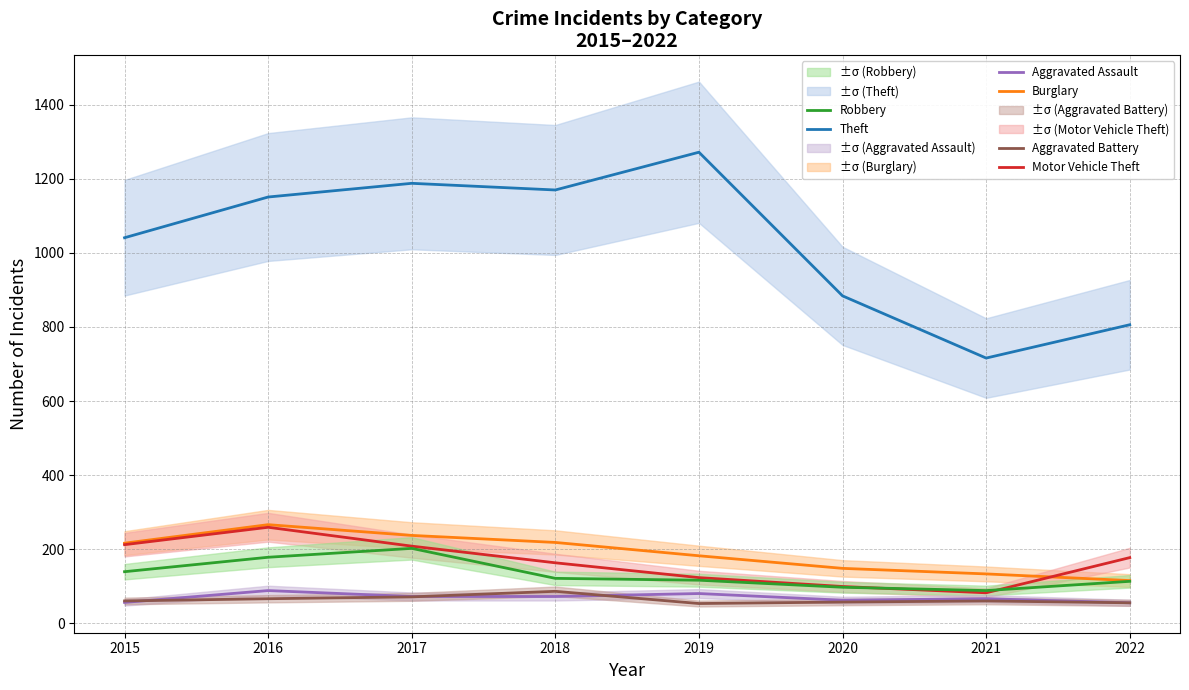

Rank the series at 2022 from highest to lowest value.

Theft, Motor Vehicle Theft, Burglary, Robbery, Aggravated Assault, Aggravated Battery